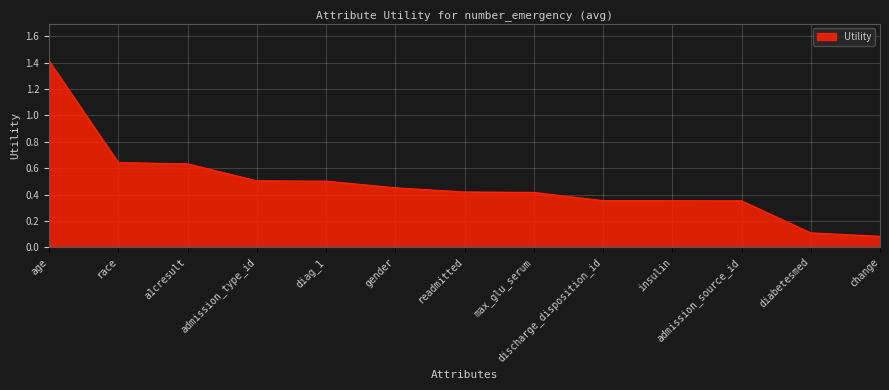

The chart shows a value of 1.4 at age. True or false?

True